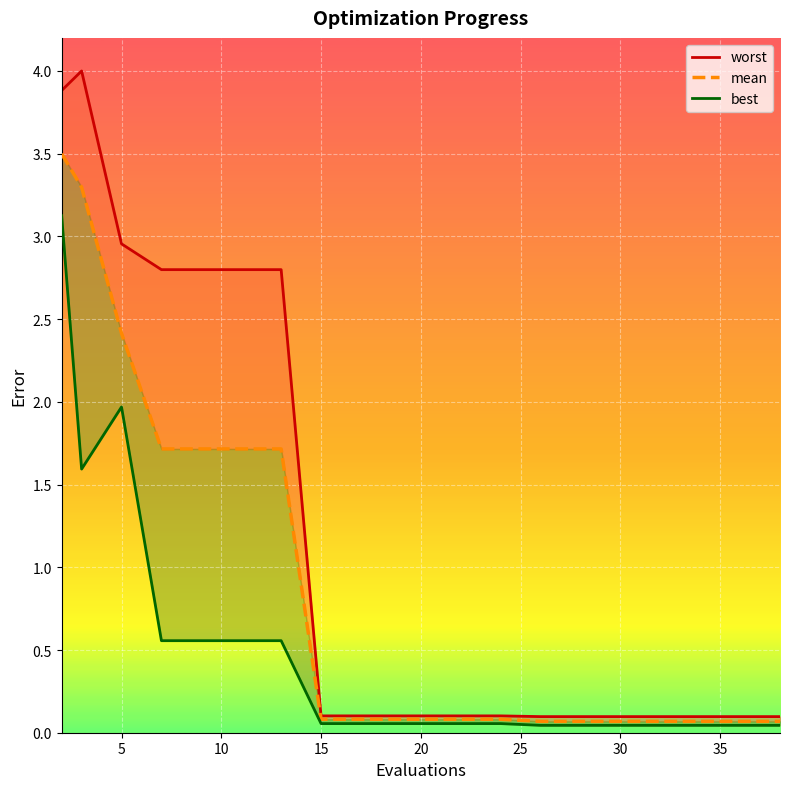

What are all the series names shown in the legend?

worst, mean, best